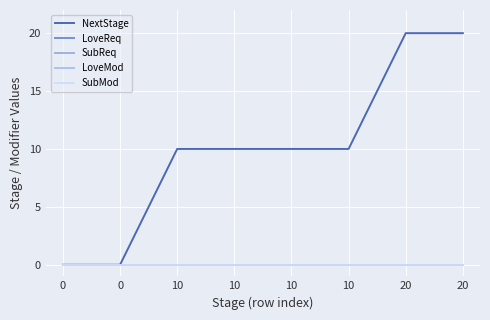

Is the value of LoveMod at 10 greater than the value of NextStage at 10?

No